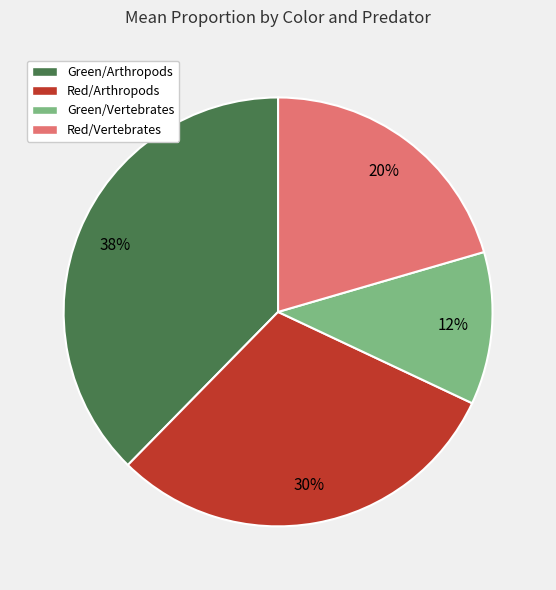

To the nearest percent, what is the difference between the largest and smallest slice percentages?

26%